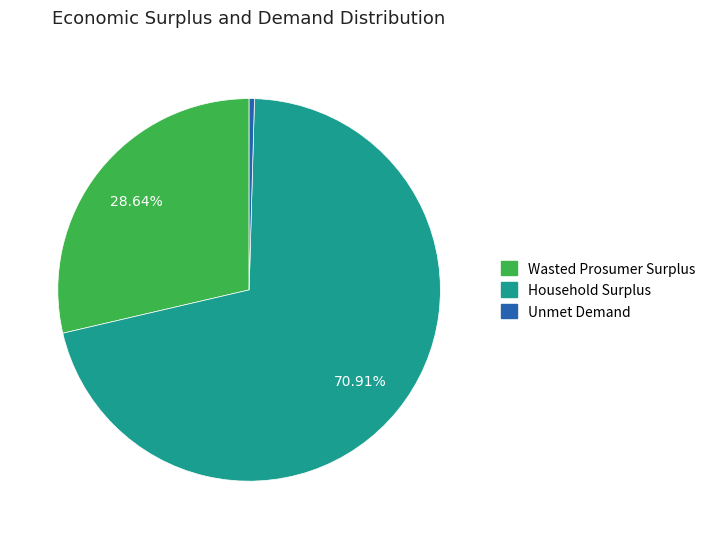

Rank the categories by value from lowest to highest.

Unmet Demand, Wasted Prosumer Surplus, Household Surplus